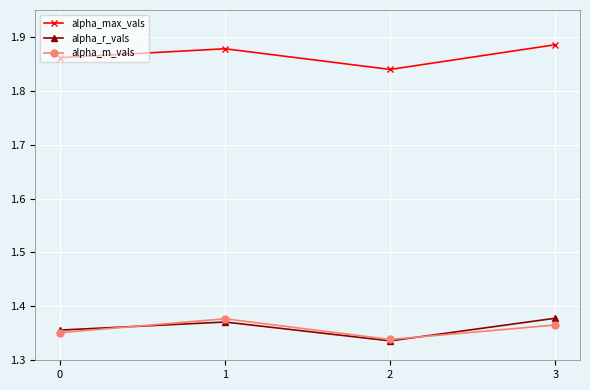

What is the difference between the highest and lowest values at 2?

0.5